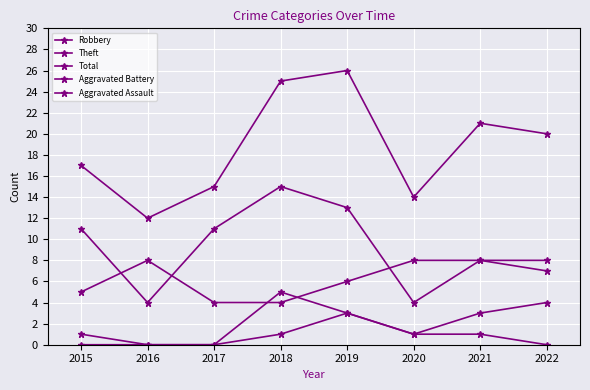

Reading left to right, list all the values displayed in this chart.

Robbery: 2015=5	2016=8	2017=4	2018=4	2019=6	2020=8	2021=8	2022=7
Theft: 2015=11	2016=4	2017=11	2018=15	2019=13	2020=4	2021=8	2022=8
Total: 2015=17	2016=12	2017=15	2018=25	2019=26	2020=14	2021=21	2022=20
Aggravated Battery: 2015=1	2016=0	2017=0	2018=5	2019=3	2020=1	2021=3	2022=4
Aggravated Assault: 2015=0	2016=0	2017=0	2018=1	2019=3	2020=1	2021=1	2022=0